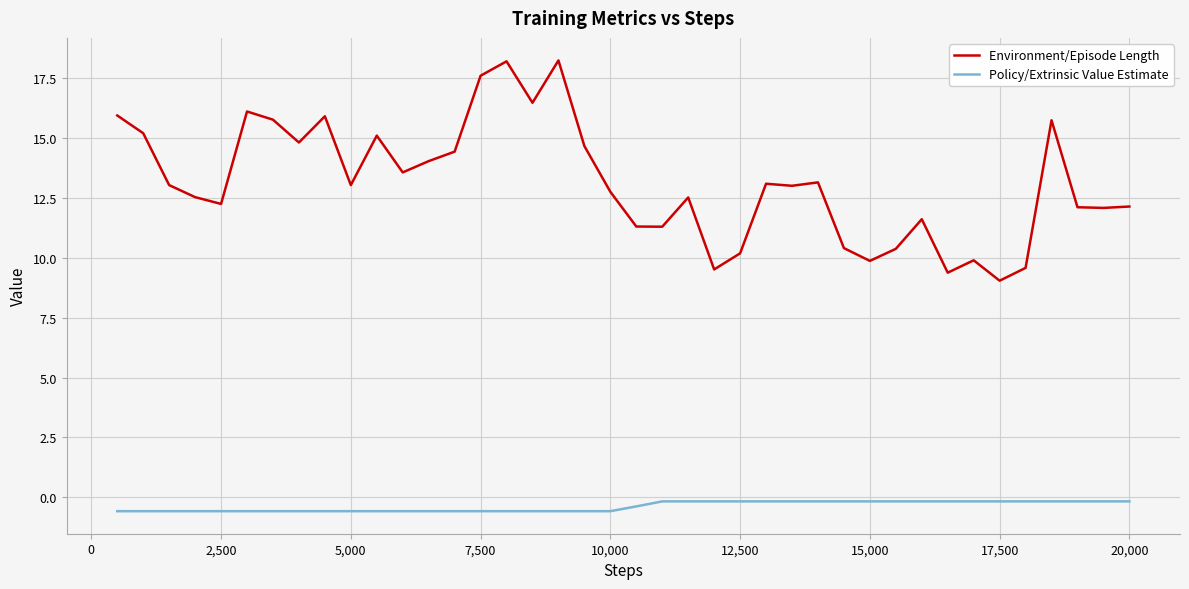

True or false: Environment/Episode Length and Policy/Extrinsic Value Estimate intersect in this chart.

False